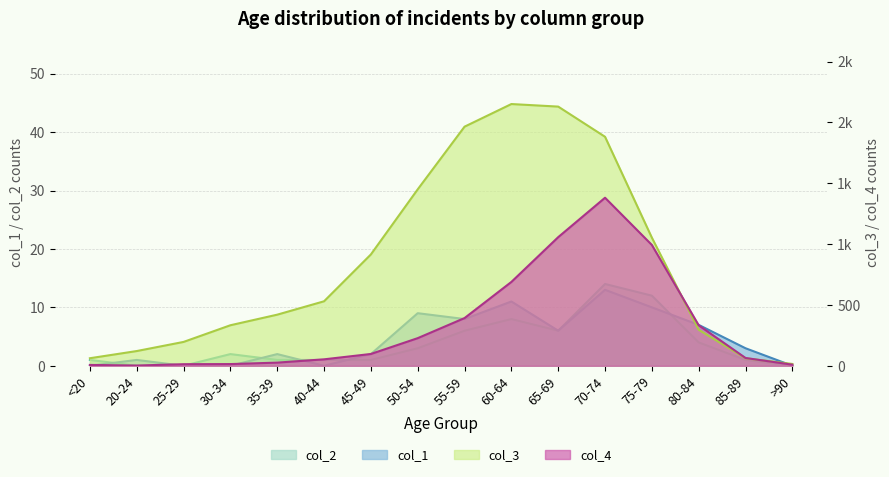

The col_3 series shows 8 at >90. True or false?

False